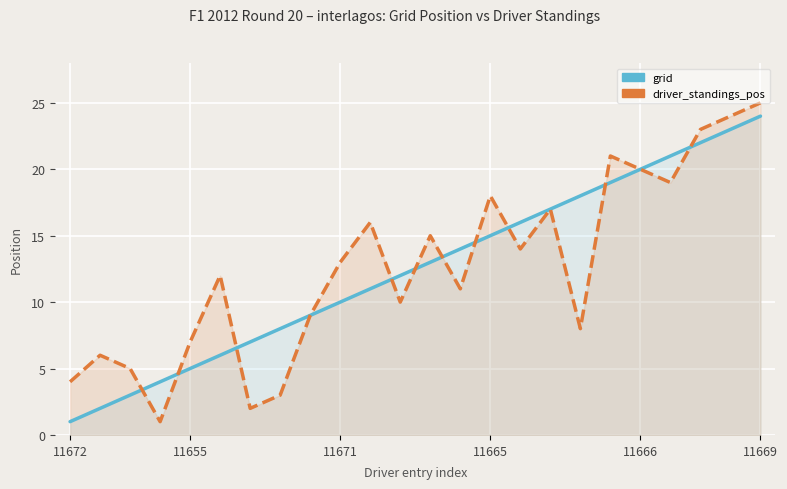

What is the difference between the driver_standings_pos values at 11 and 11671?

5